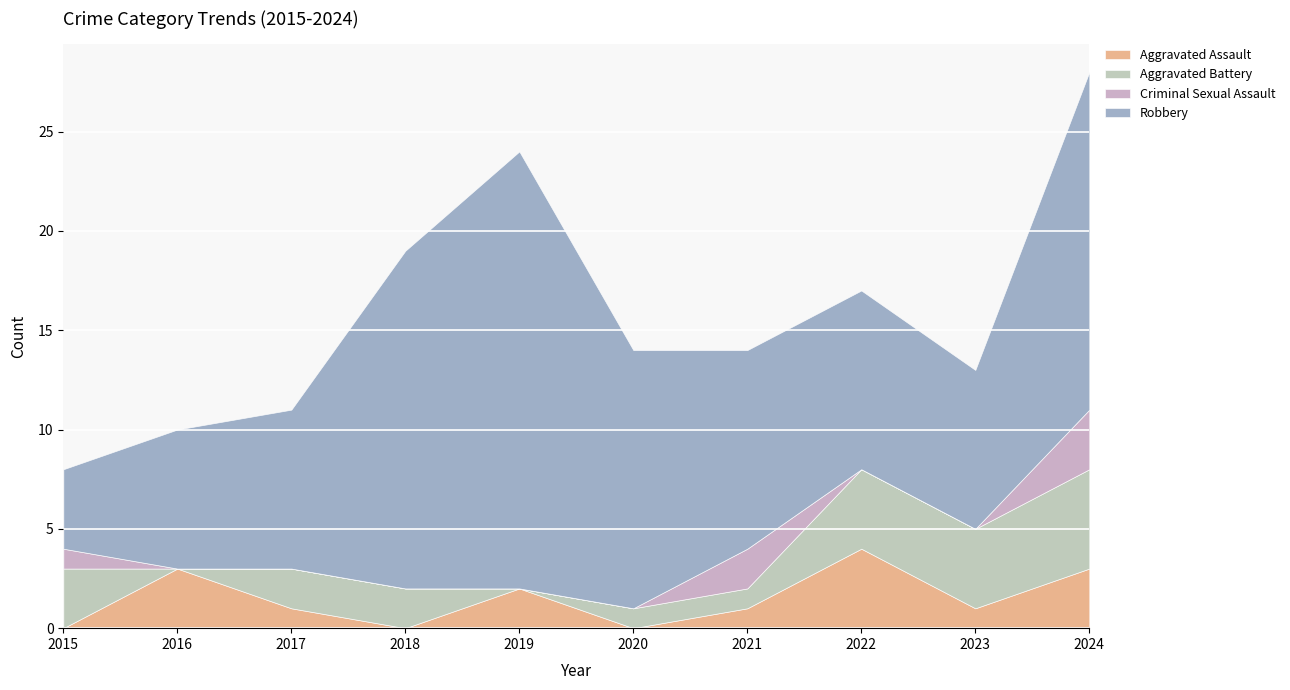

Rank the series by their maximum value, from highest to lowest.

Robbery, Aggravated Battery, Aggravated Assault, Criminal Sexual Assault